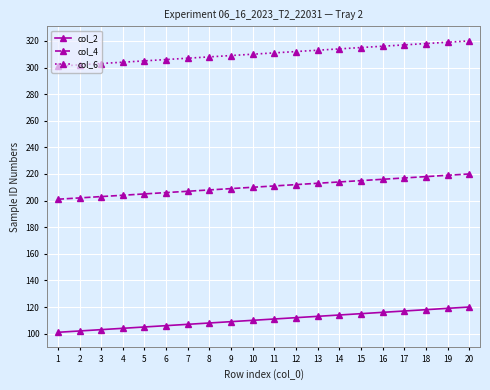

What are all the series names shown in the legend?

col_2, col_4, col_6